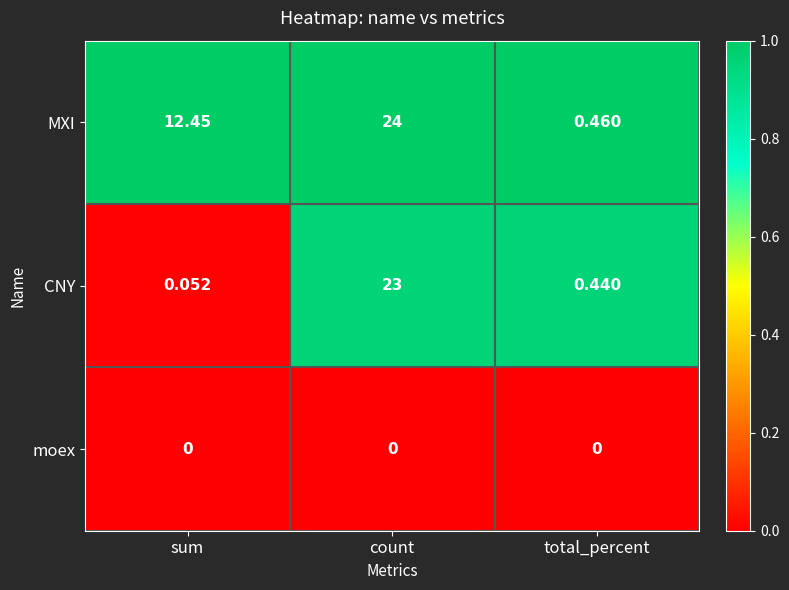

At which label does MXI reach its minimum?

total_percent